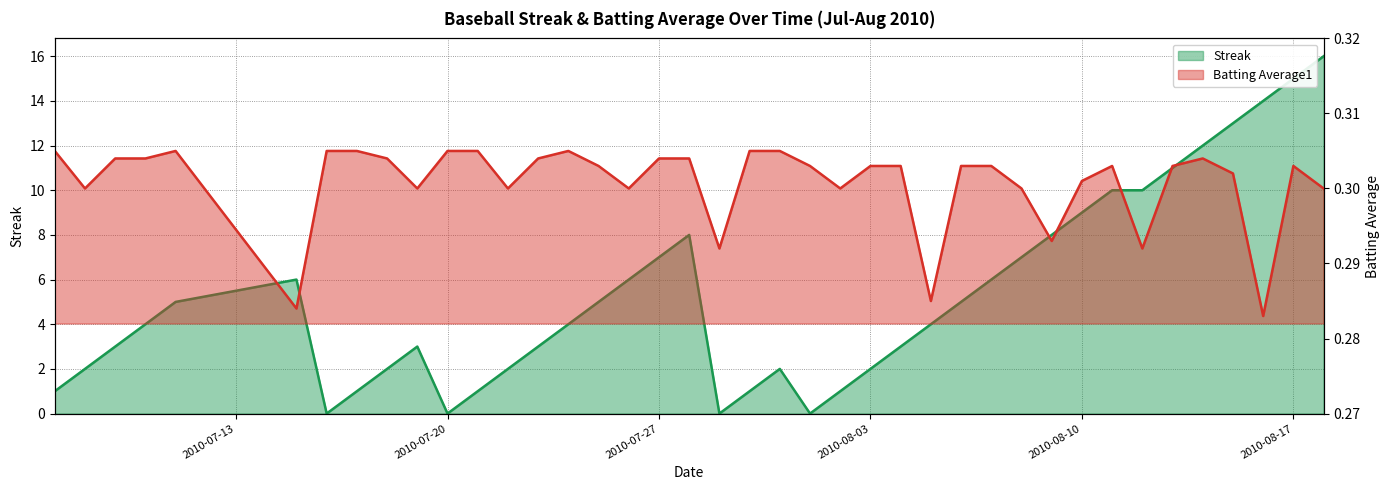

How many times do Batting Average1 and Streak cross each other?

8